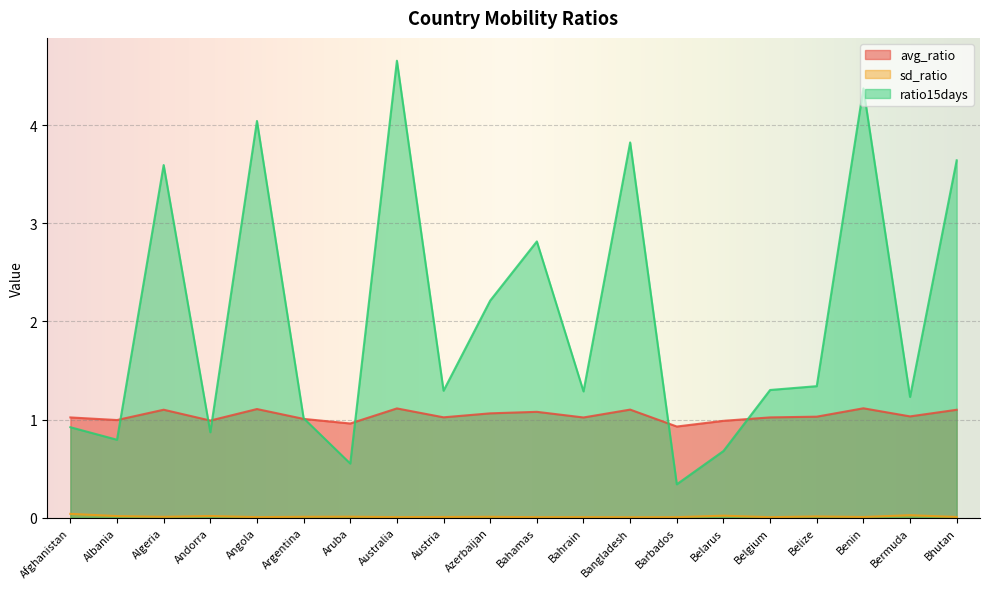

Reading right to left, extract all data points from this chart.

avg_ratio: Bhutan=1.1	Bermuda=1.0	Benin=1.1	Belize=1.0	Belgium=1.0	Belarus=1.0	Barbados=0.9	Bangladesh=1.1	Bahrain=1.0	Bahamas=1.1	Azerbaijan=1.1	Austria=1.0	Australia=1.1	Aruba=1.0	Argentina=1.0	Angola=1.1	Andorra=1.0	Algeria=1.1	Albania=1.0	Afghanistan=1.0
sd_ratio: Bhutan=0.0	Bermuda=0.0	Benin=0.0	Belize=0.0	Belgium=0.0	Belarus=0.0	Barbados=0.0	Bangladesh=0.0	Bahrain=0.0	Bahamas=0.0	Azerbaijan=0.0	Austria=0.0	Australia=0.0	Aruba=0.0	Argentina=0.0	Angola=0.0	Andorra=0.0	Algeria=0.0	Albania=0.0	Afghanistan=0.0
ratio15days: Bhutan=3.6	Bermuda=1.2	Benin=4.4	Belize=1.3	Belgium=1.3	Belarus=0.7	Barbados=0.3	Bangladesh=3.8	Bahrain=1.3	Bahamas=2.8	Azerbaijan=2.2	Austria=1.3	Australia=4.7	Aruba=0.6	Argentina=1.0	Angola=4.0	Andorra=0.9	Algeria=3.6	Albania=0.8	Afghanistan=0.9